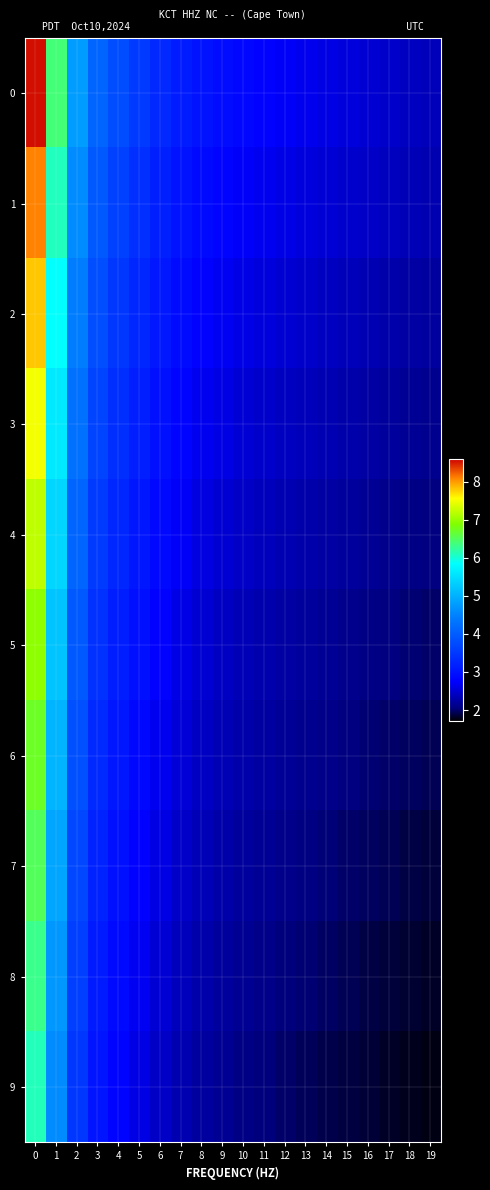

Rank the series at 9 from lowest to highest value.

9, 8, 7, 6, 5, 4, 3, 2, 1, 0